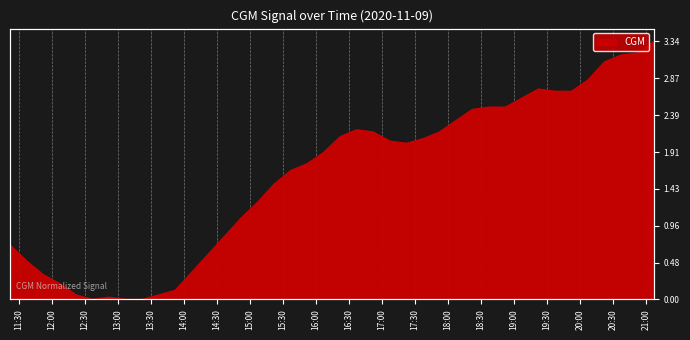

What is the sum of the values at 2020-11-09 14:37:00 and 2020-11-09 12:22:00?

0.9